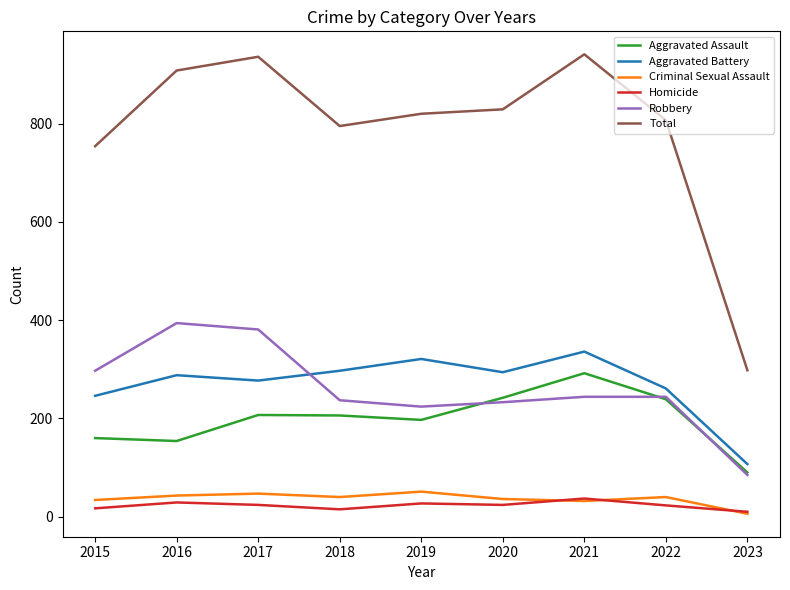

At which category does Total reach its first local valley?

2018